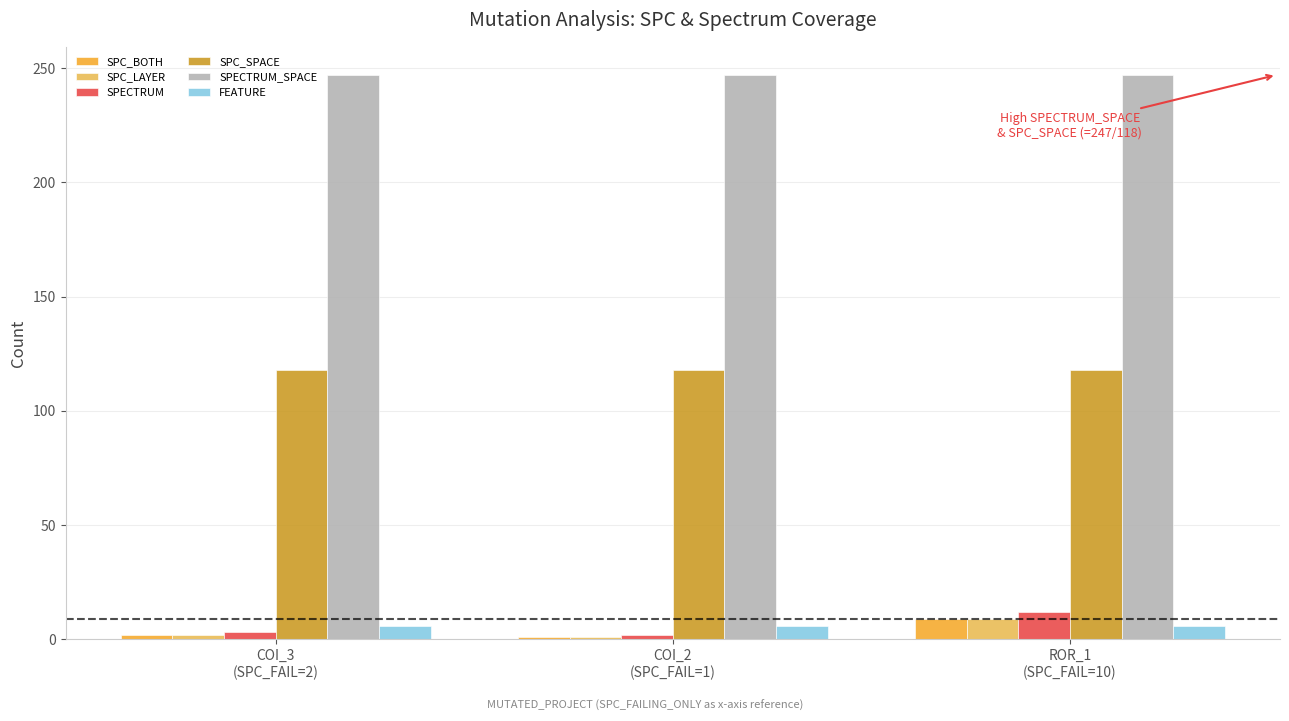

Where is SPC_BOTH nearest to the value 5?

COI_3
(SPC_FAIL=2)